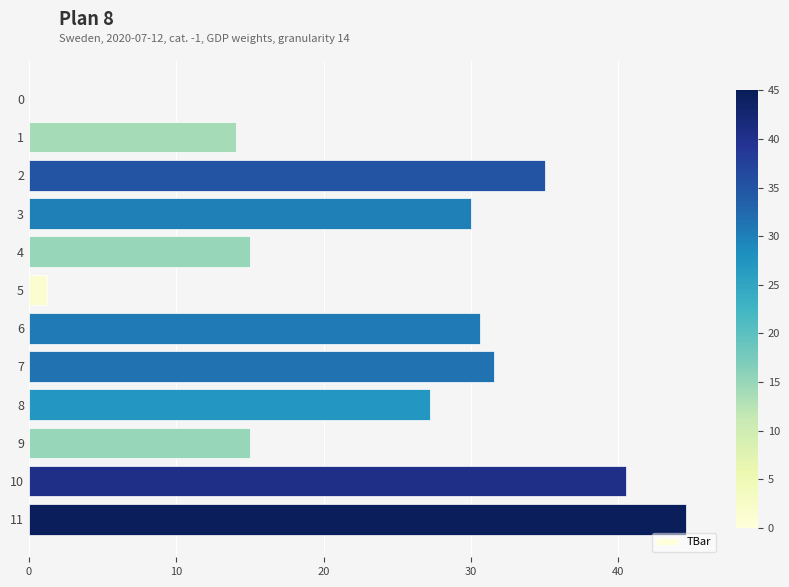

Read the value at 8.

27.2